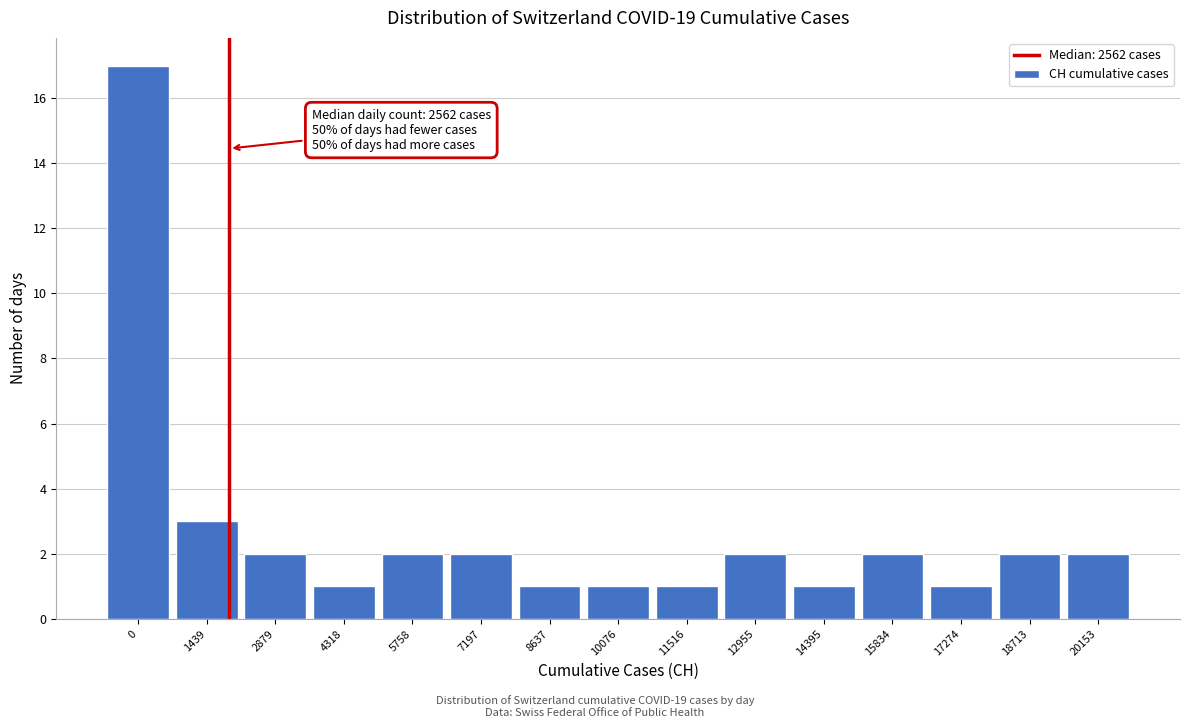

Reading left to right, transcribe all the data shown in this chart.

17	3	2	1	2	2	1	1	1	2	1	2	1	2	2